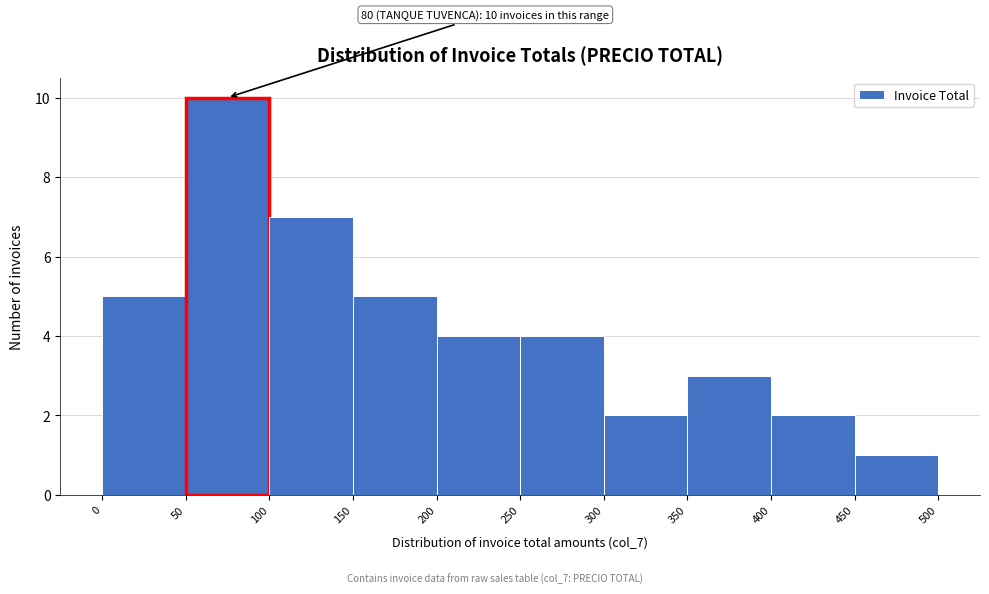

Over which range of the x-axis is the bar tallest?

50 to 100